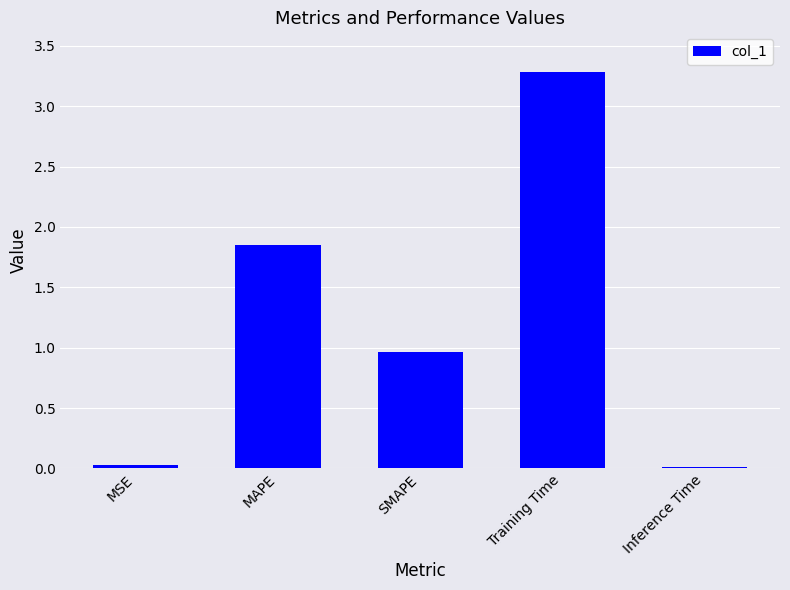

What is the sum of all values?

6.1